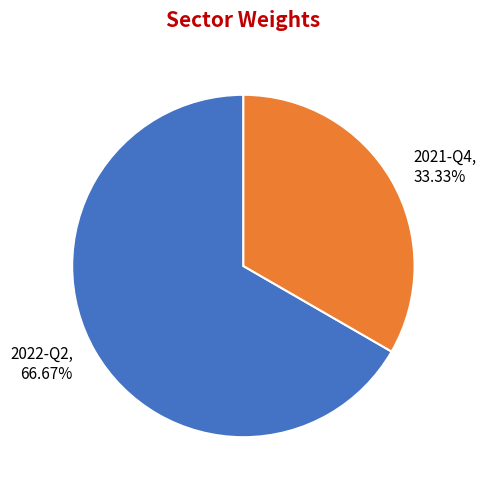

Rank the categories by value from highest to lowest.

2022-Q2, 2021-Q4